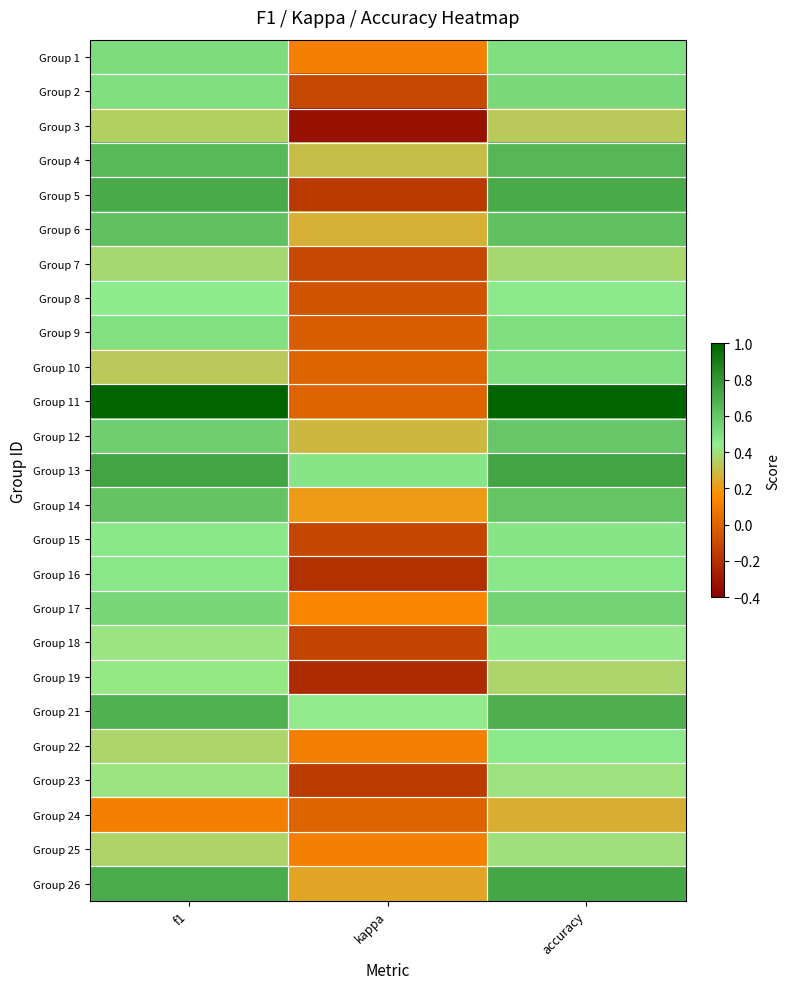

What is the difference between the highest and lowest values at kappa?

0.8